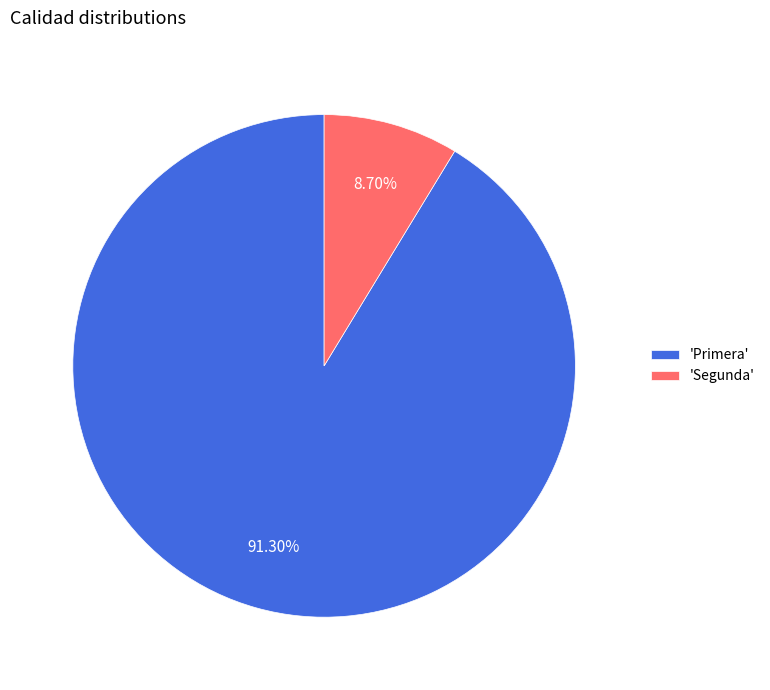

Combined, do 'Segunda' and 'Primera' account for over 50%?

Yes